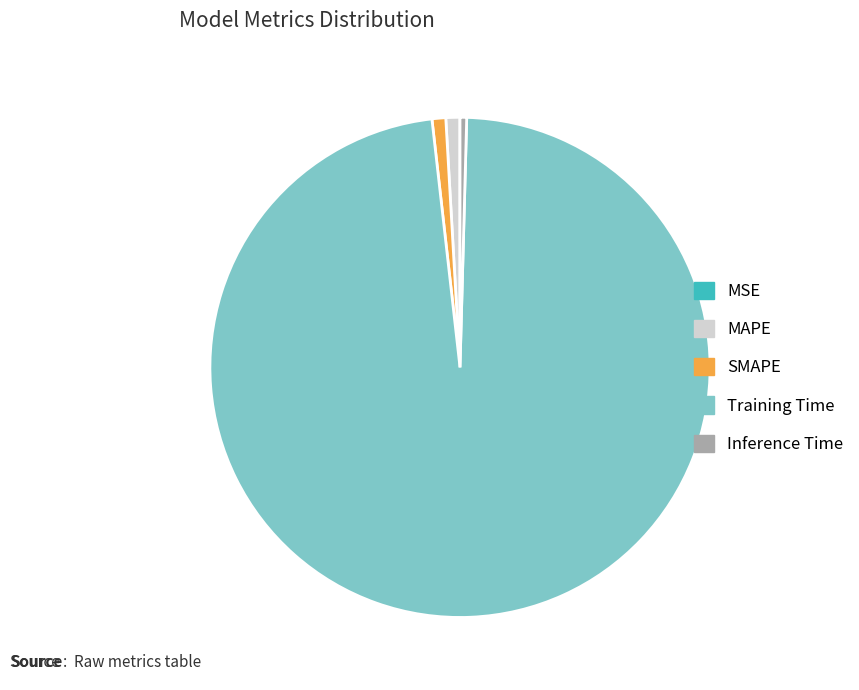

Which slice is the largest?

Training Time